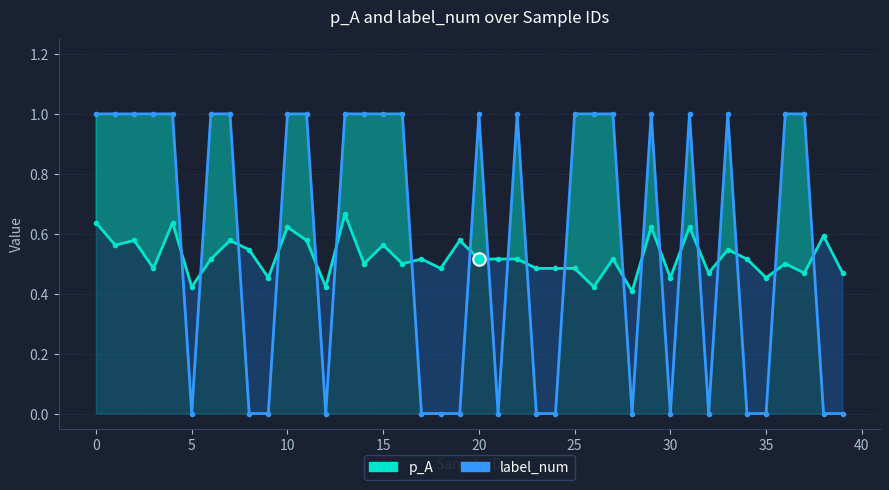

List the series in order of their peak value, highest first.

label_num, p_A